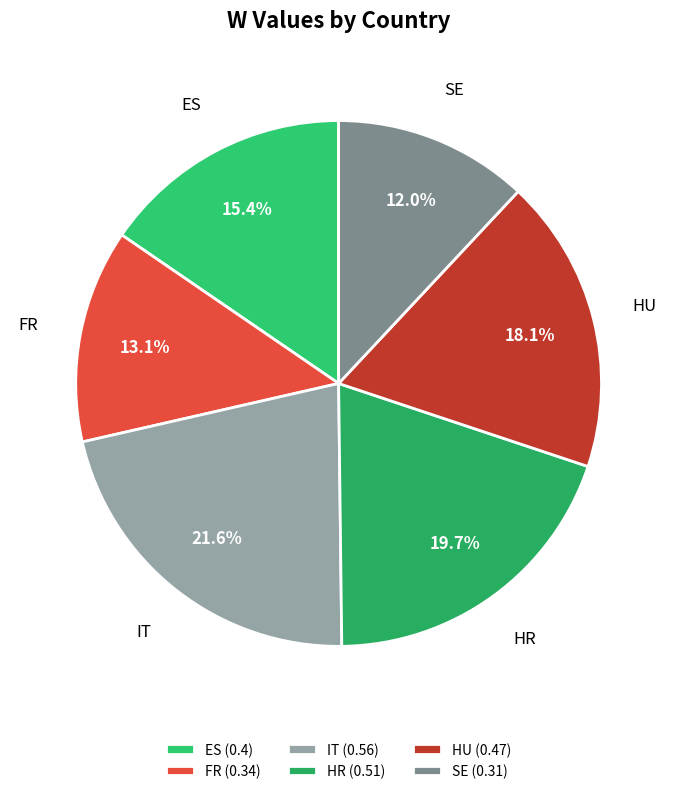

Between ES and HU, which is larger?

HU